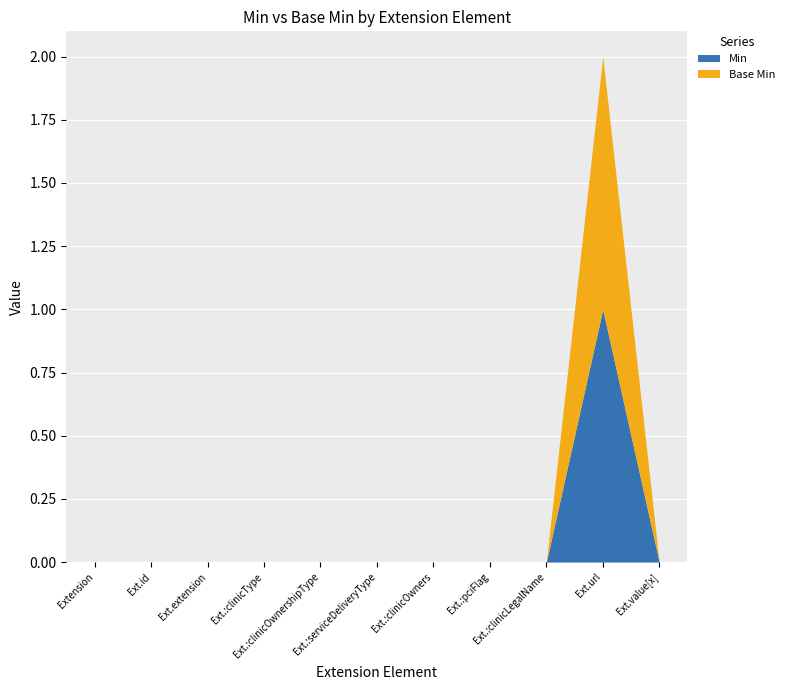

Which series has the largest total across all categories?

Base Min